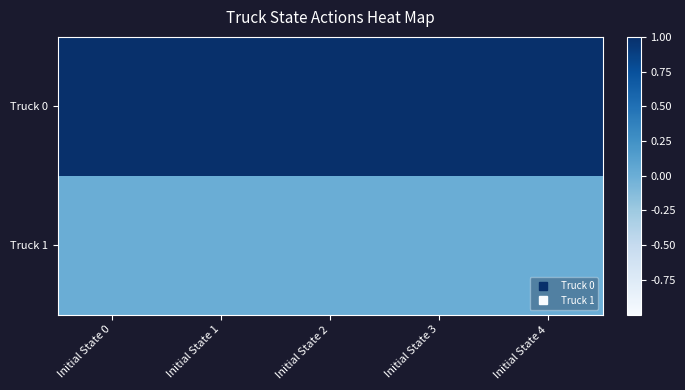

At which category is the sum across all series the highest?

Initial State 0